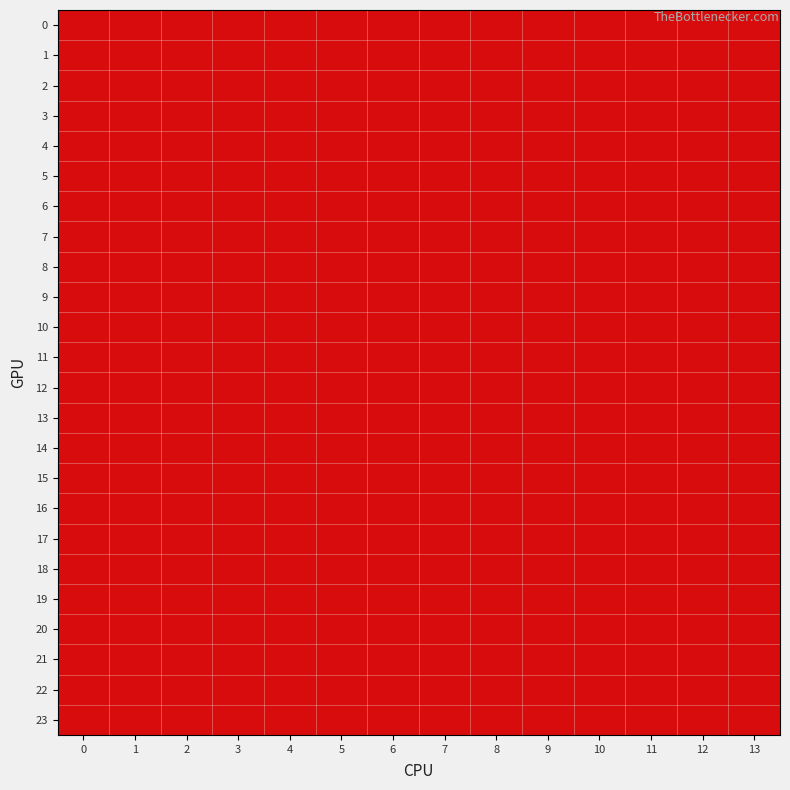

Rank the series by their maximum value, from lowest to highest.

0, 1, 2, 3, 4, 5, 6, 7, 8, 9, 10, 11, 12, 13, 14, 15, 16, 17, 18, 19, 20, 21, 22, 23